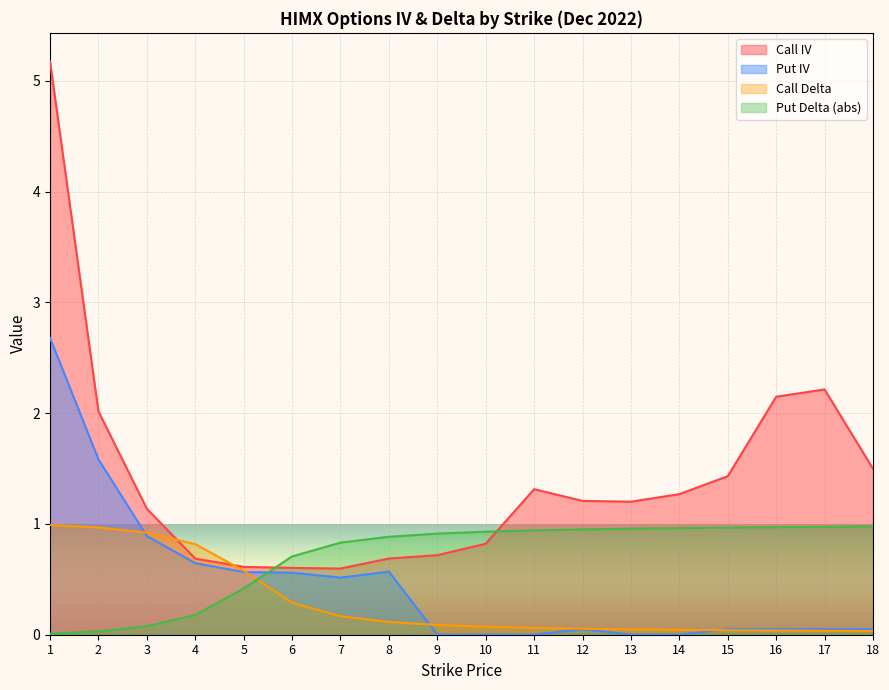

Reading left to right, transcribe all the data shown in this chart.

Call IV: 1=5.2	2=2.0	3=1.1	4=0.7	5=0.6	6=0.6	7=0.6	8=0.7	9=0.7	10=0.8	11=1.3	12=1.2	13=1.2	14=1.3	15=1.4	16=2.1	17=2.2	18=1.5
Put IV: 1=2.7	2=1.6	3=0.9	4=0.6	5=0.6	6=0.6	7=0.5	8=0.6	9=0.0	10=0.0	11=0.0	12=0.1	13=0.0	14=0.0	15=0.1	16=0.1	17=0.1	18=0.1
Call Delta: 1=1.0	2=1.0	3=0.9	4=0.8	5=0.6	6=0.3	7=0.2	8=0.1	9=0.1	10=0.1	11=0.1	12=0.1	13=0.0	14=0.0	15=0.0	16=0.0	17=0.0	18=0.0
Put Delta (abs): 1=0.0	2=0.0	3=0.1	4=0.2	5=0.4	6=0.7	7=0.8	8=0.9	9=0.9	10=0.9	11=0.9	12=1.0	13=1.0	14=1.0	15=1.0	16=1.0	17=1.0	18=1.0